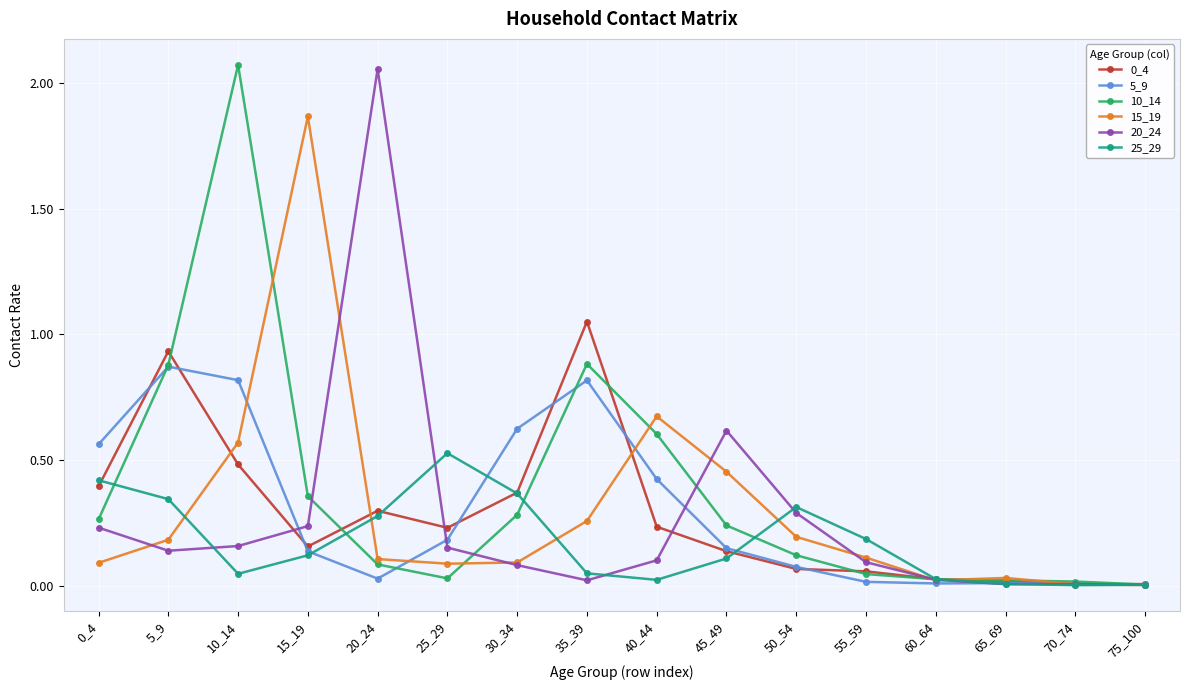

Is it true that 15_19 equals 0.5 at 45_49?

True